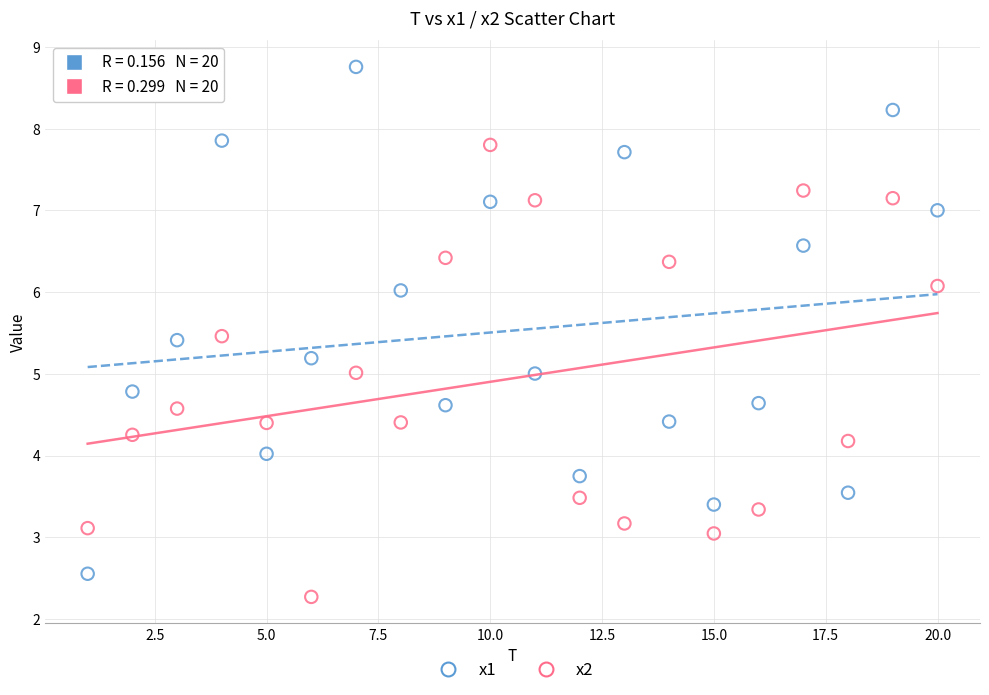

Across all data points, what is the range of Y values (max minus min)?

6.5